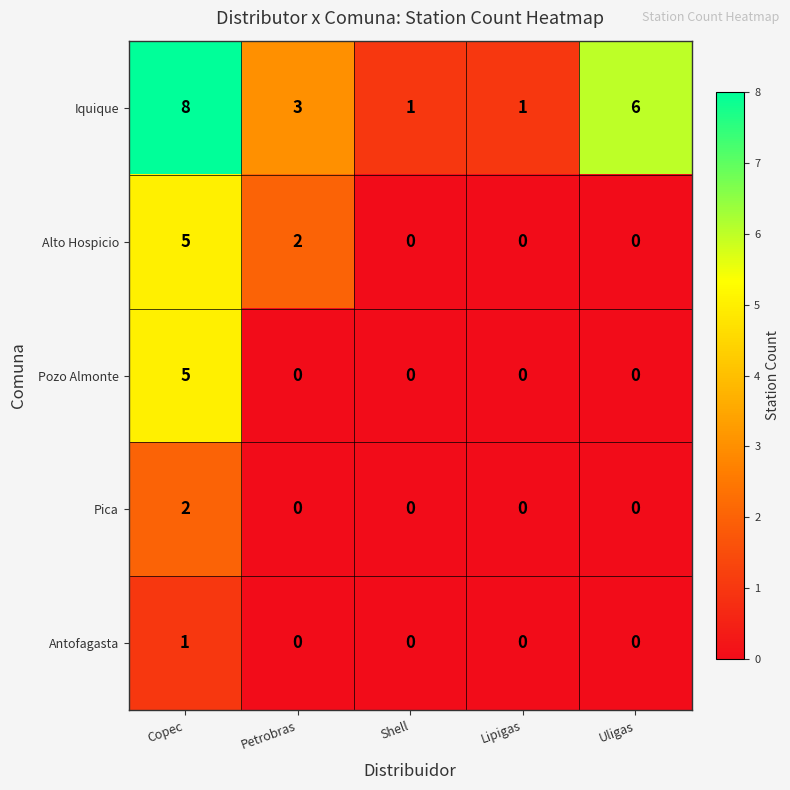

What is the maximum value for Iquique?

8